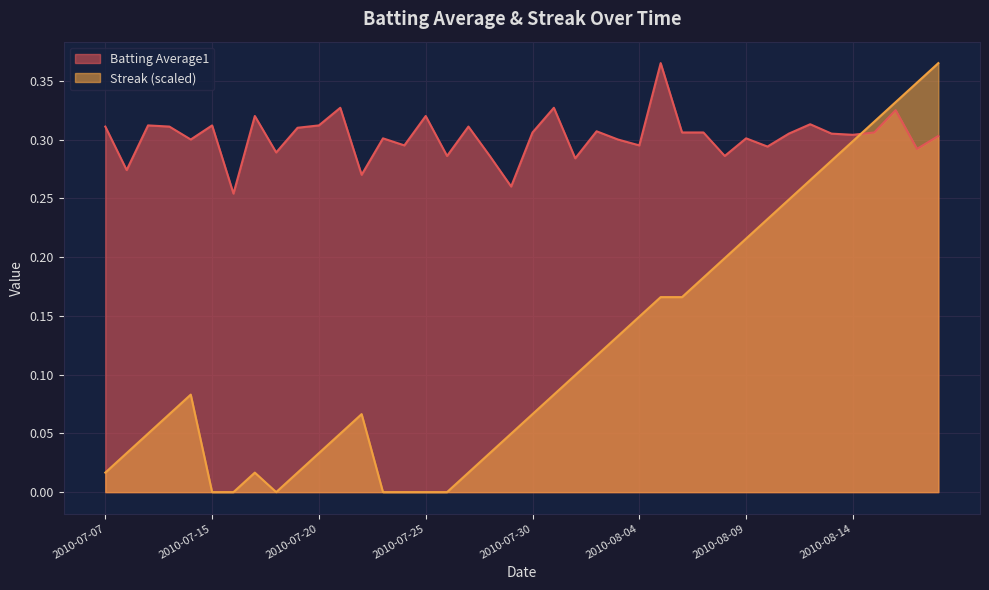

Which series changed the most between 2010-07-08 and 2010-08-04?

Streak